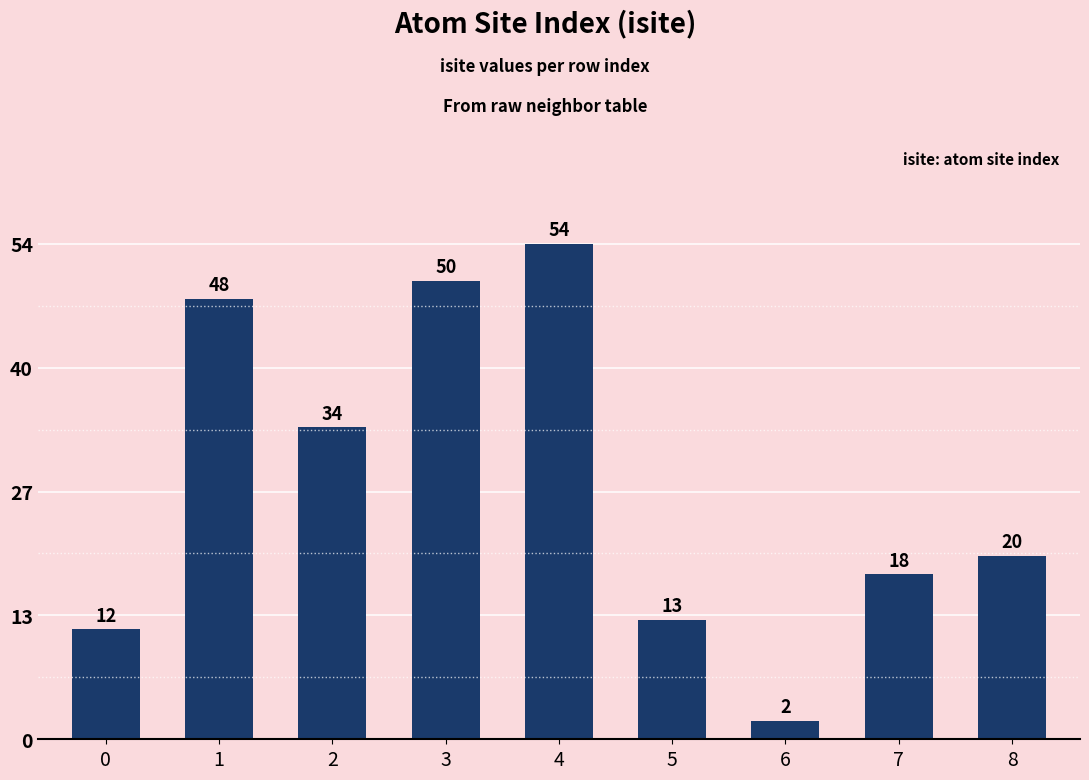

What is the maximum value shown in the chart?

54